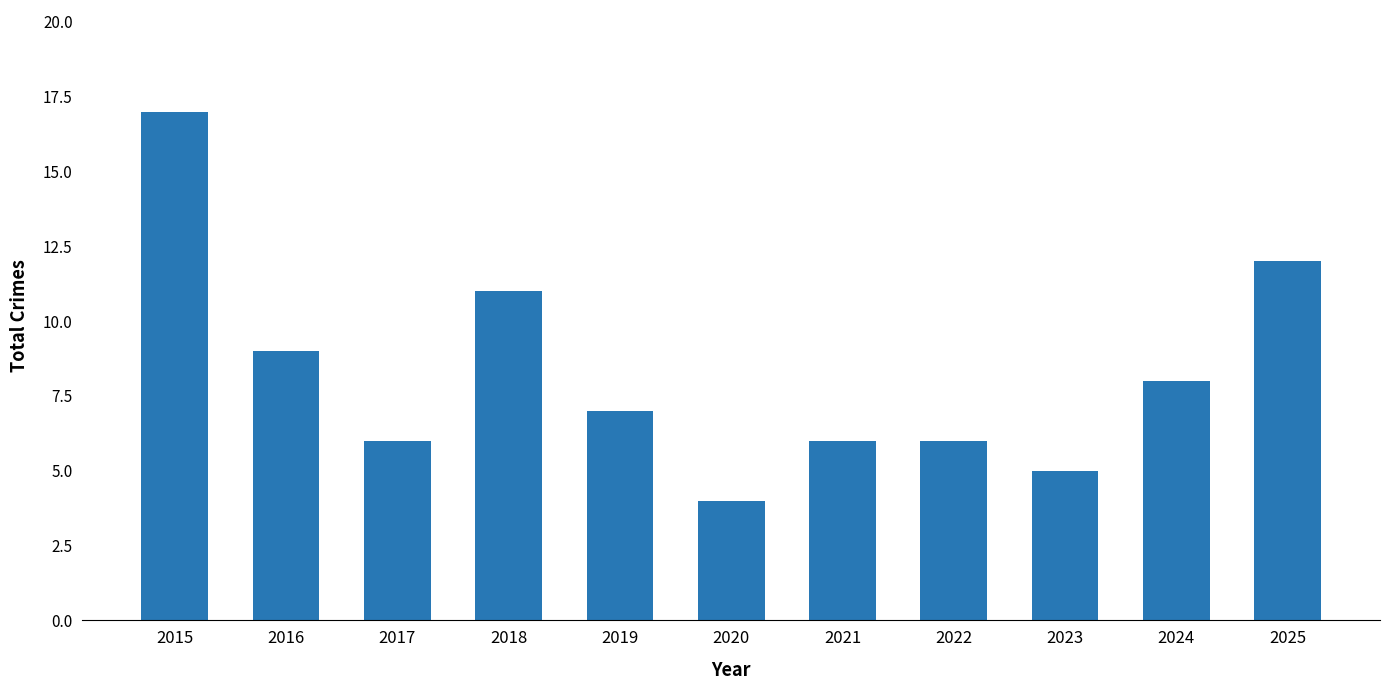

What is the minimum value shown in the chart?

4